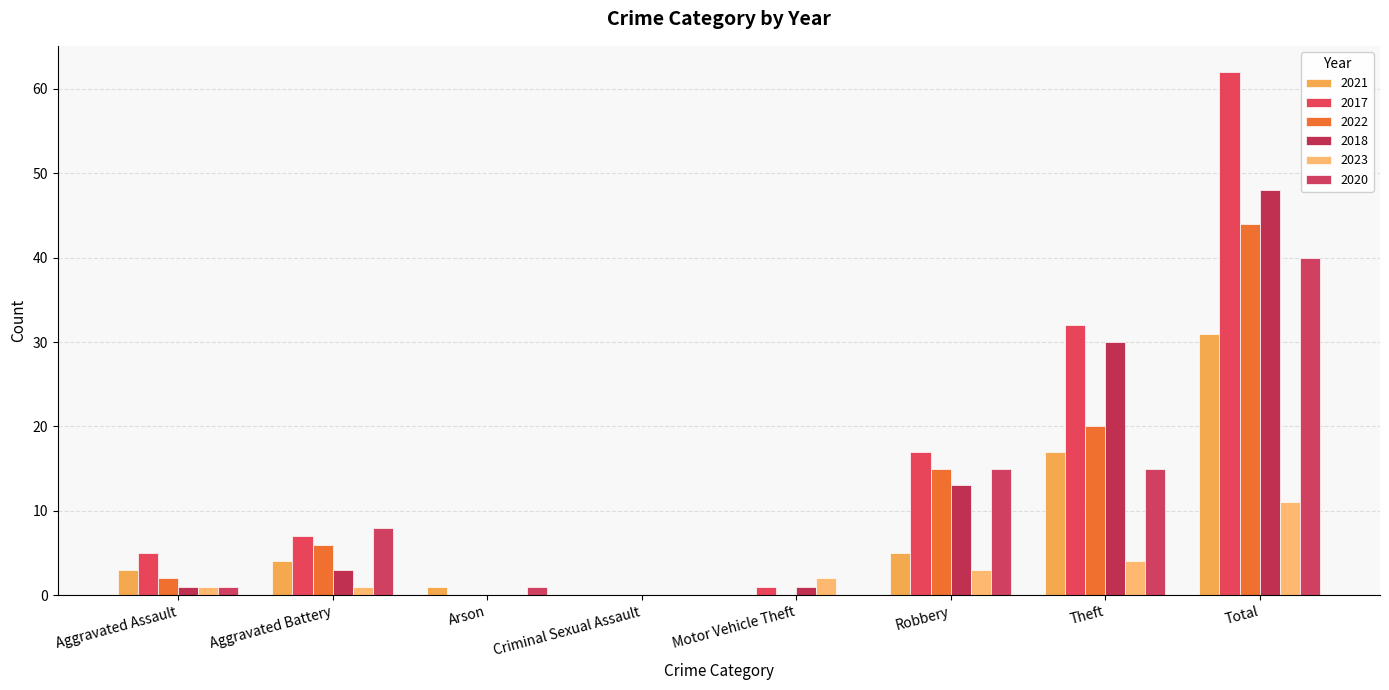

The value of 2023 at Theft is 4. True or false?

True